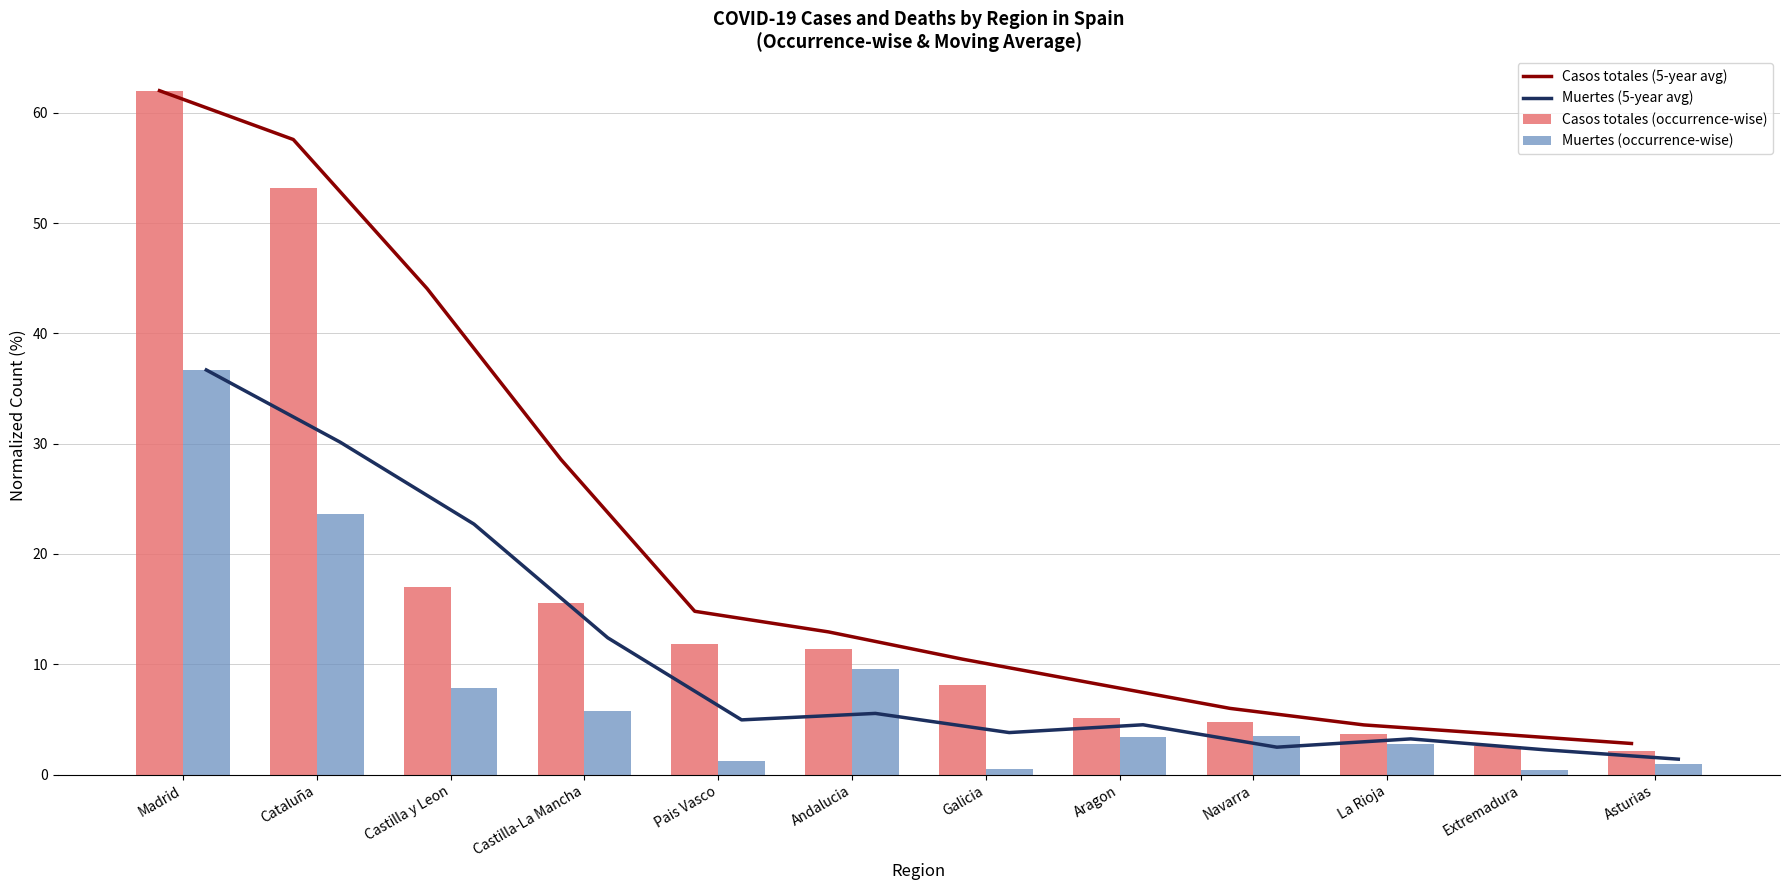

At which label does Muertes (occurrence-wise) first exceed 3?

Madrid